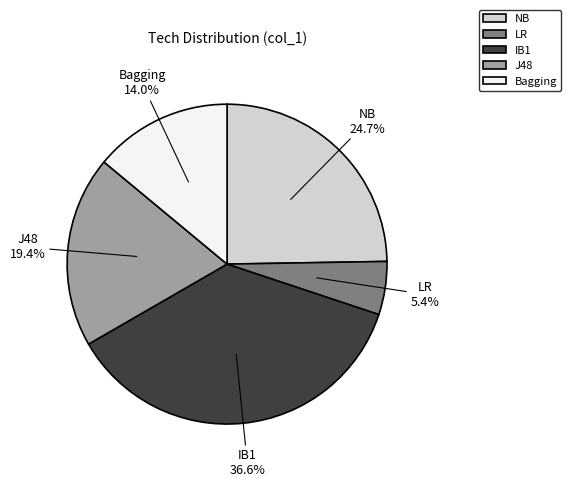

Does J48 account for over 50% of the chart?

No